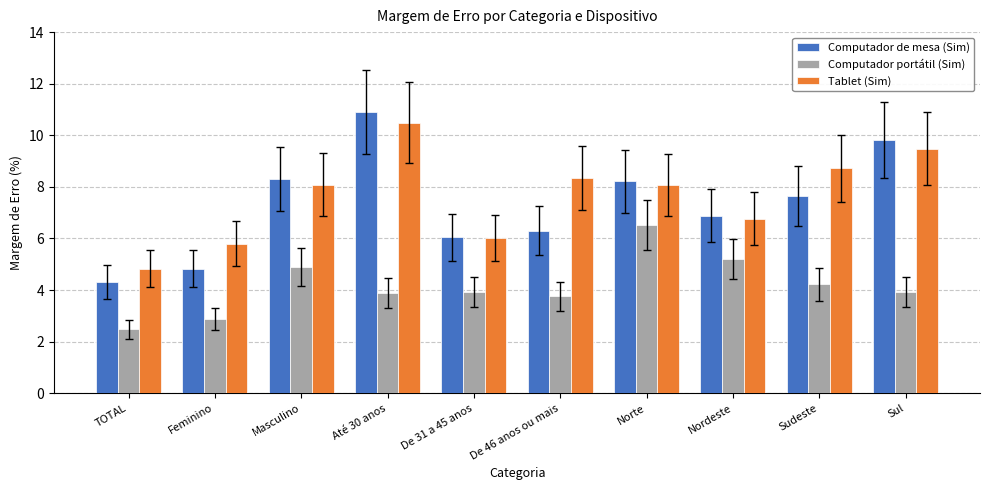

How many data points in Tablet (Sim) are above 8?

6